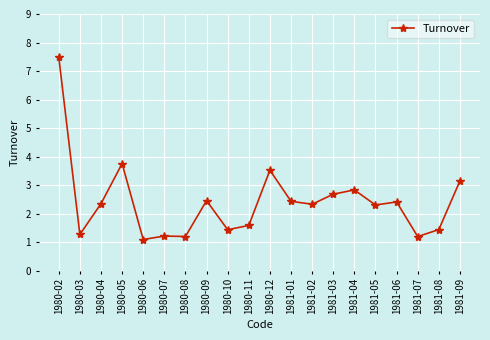

Where does the data first go above 2?

1980-02